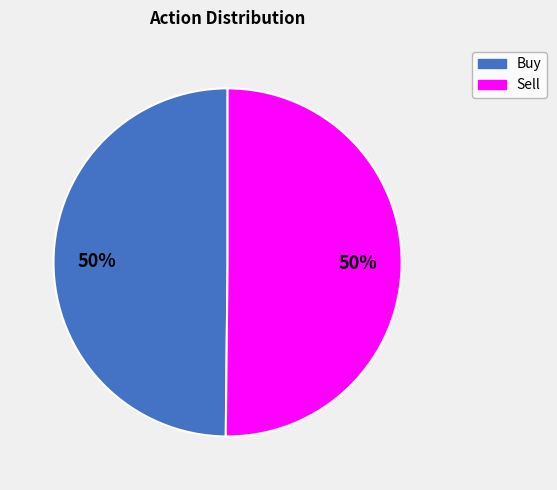

What percentage is the Sell slice, to the nearest percent?

50%